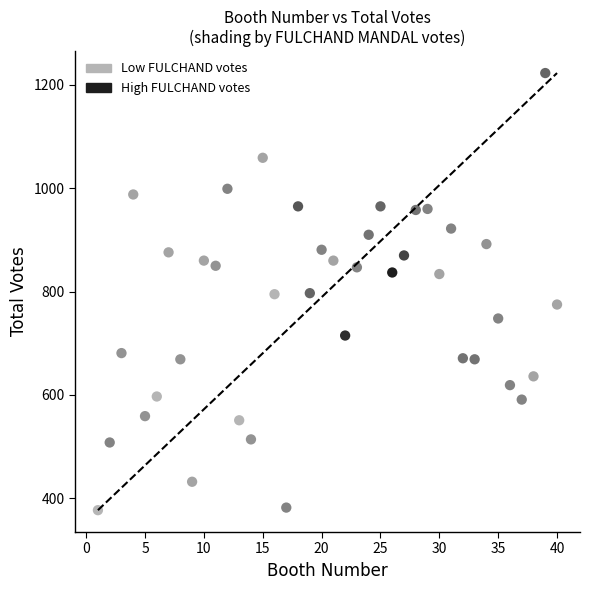

What is the range of Y values (max minus min)?

846